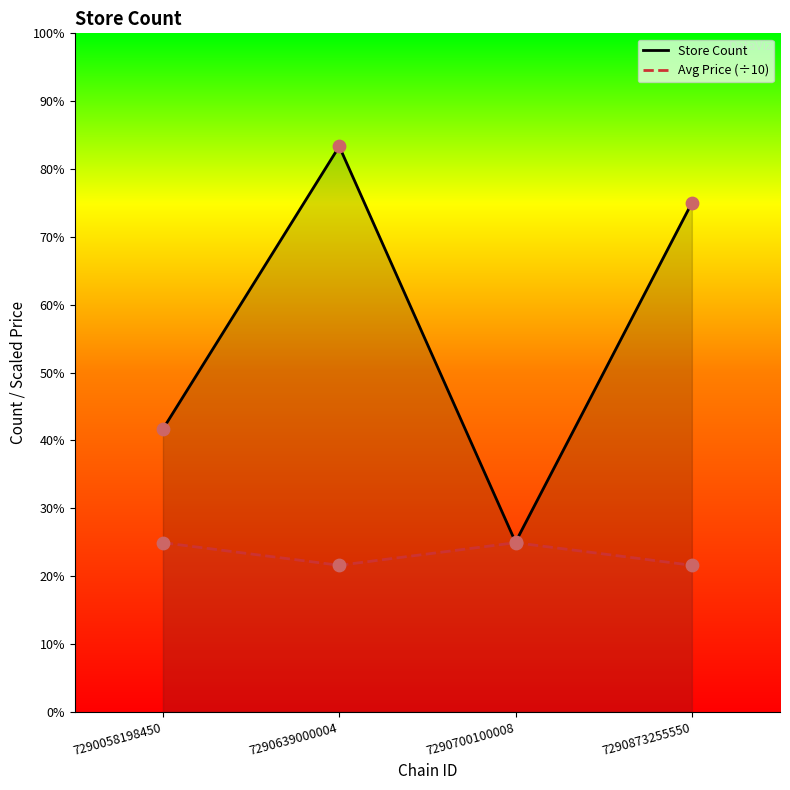

At how many categories does at least one series exceed 7?

2